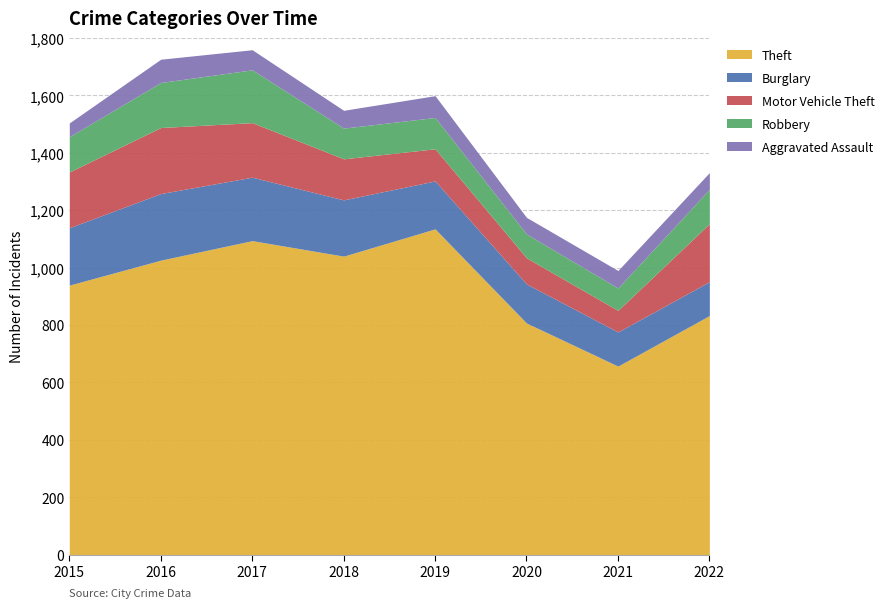

What is the sum of the Burglary values at 2018 and 2019?

363